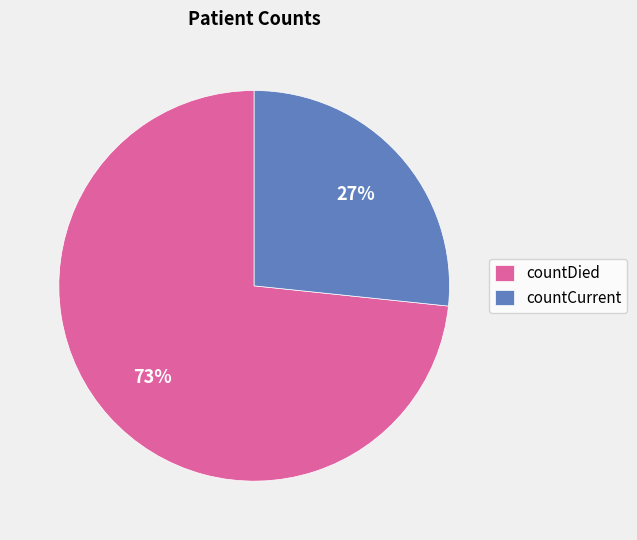

To the nearest percent, what percentage of the pie is countDied?

73%